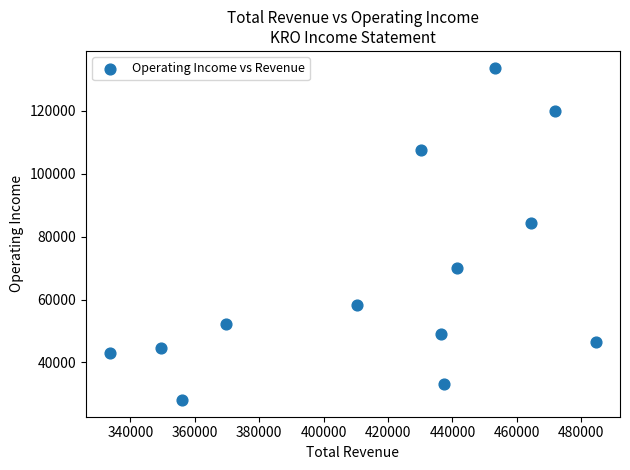

What is the range of X values (max minus min)?

150800